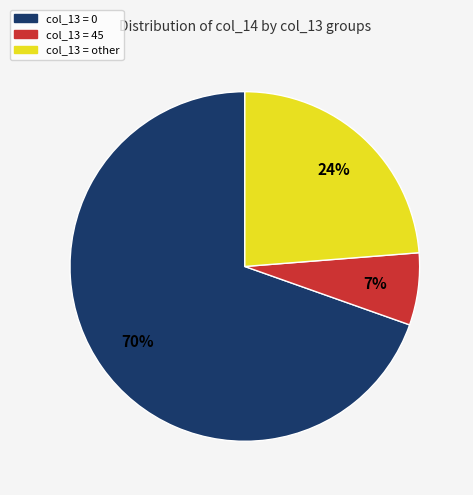

How many slices are in this pie chart?

3